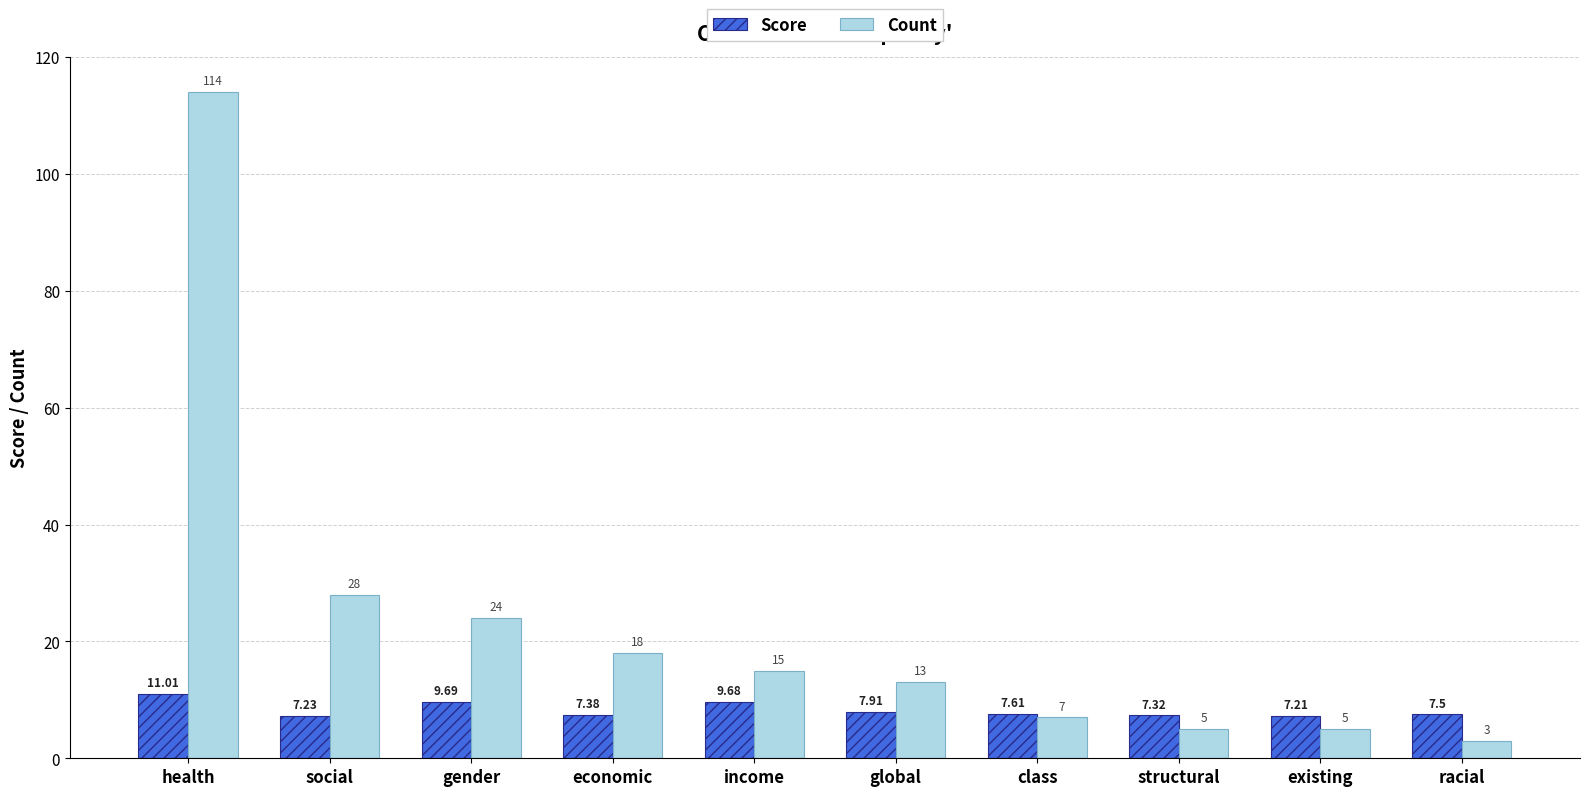

Which series has the largest range (max minus min)?

Count